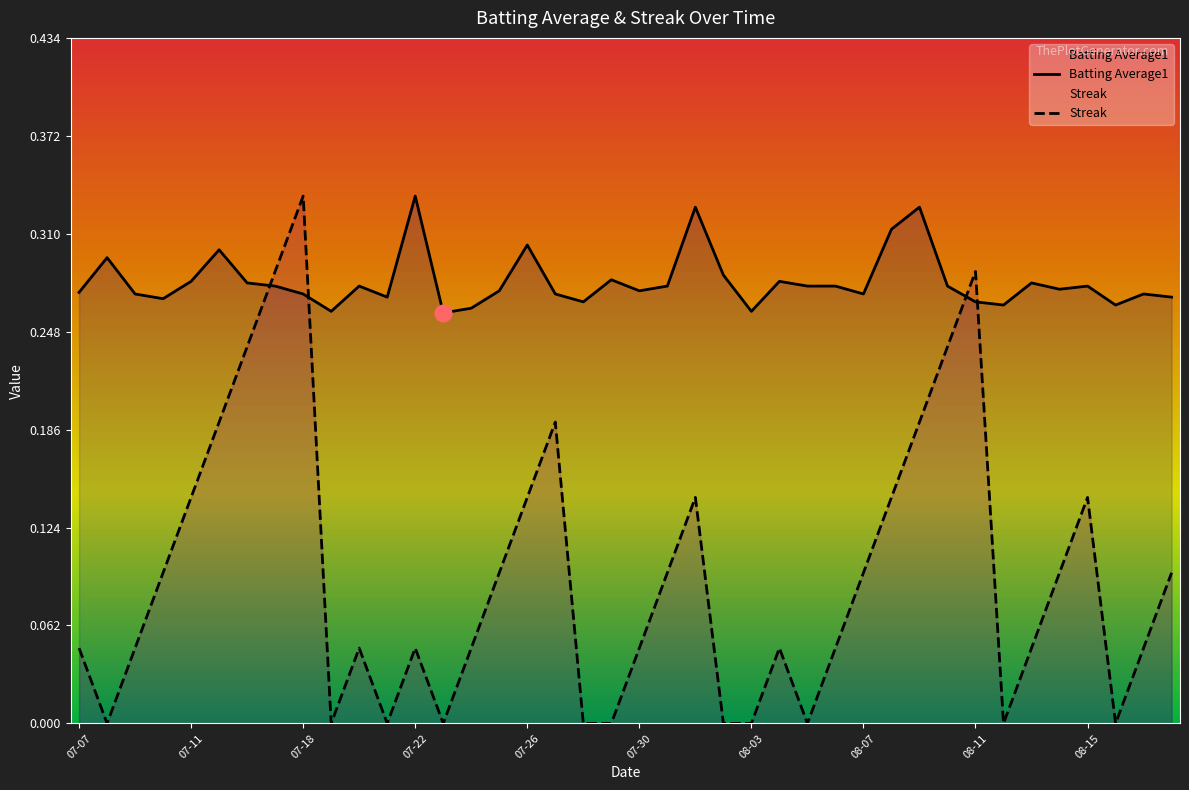

What is the value of the Batting Average1 point at the 35th from the left?

0.3